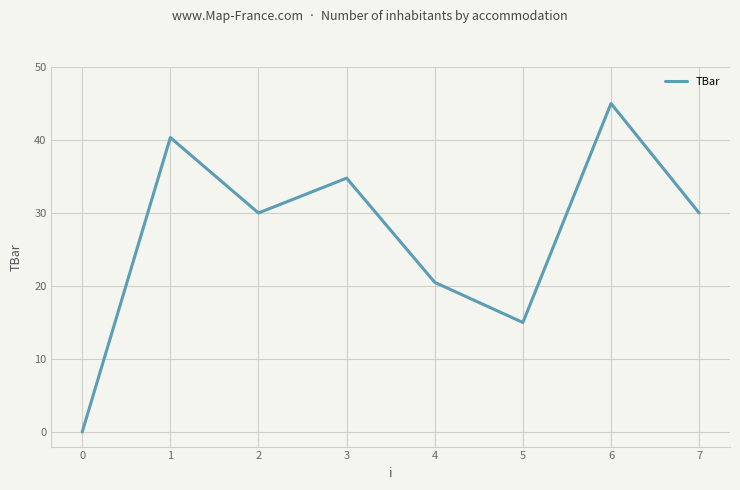

What is the difference between the maximum and minimum values?

45.0